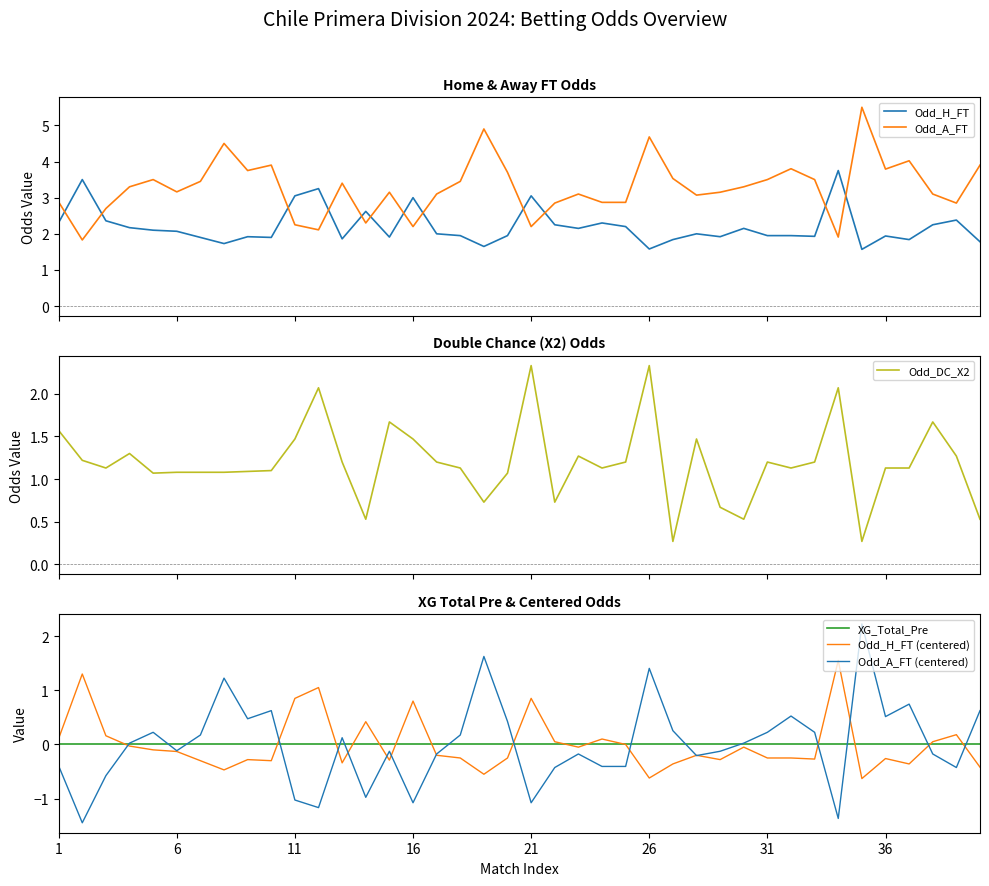

True or false: Odd_H_FT and Odd_A_FT intersect in this chart.

True